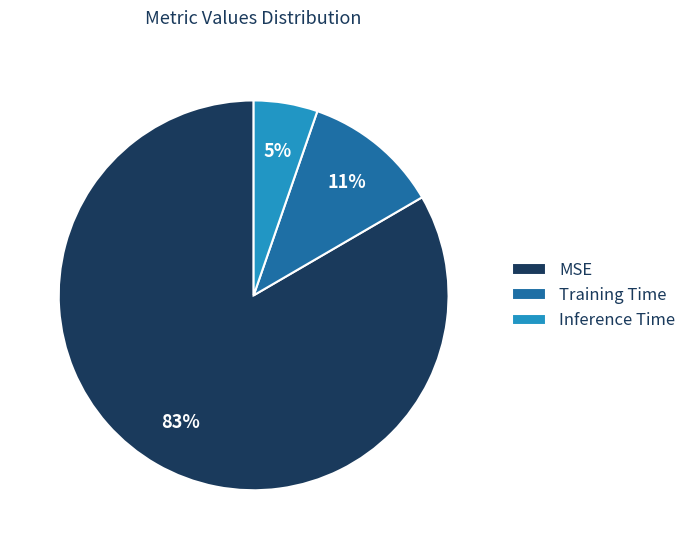

How many segments does this pie chart have?

3